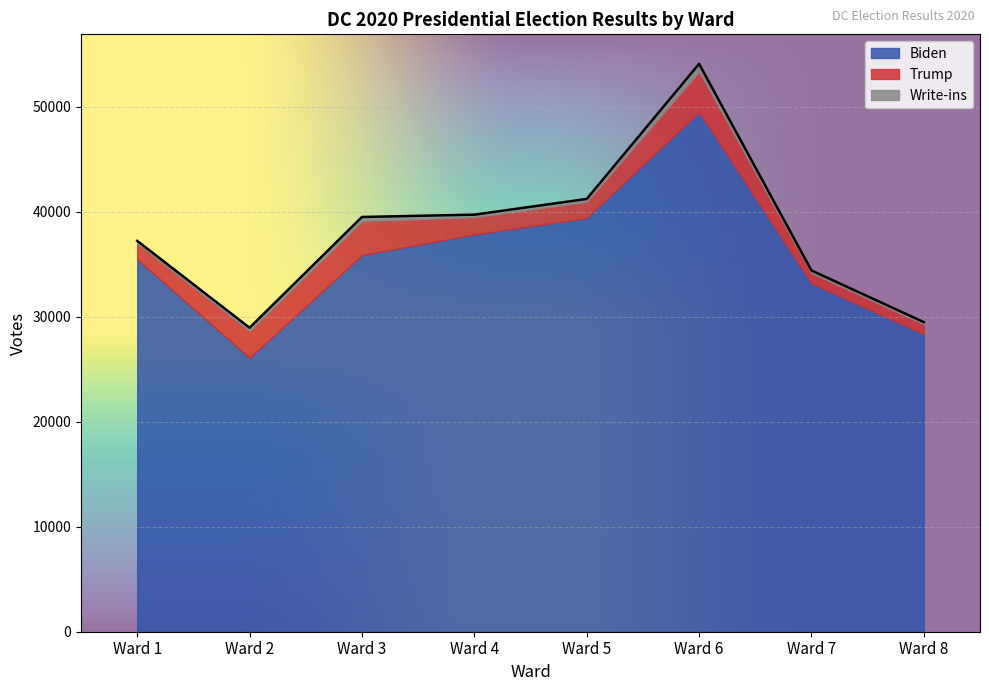

What are all the series names shown in the legend?

Biden, Trump, Write-ins